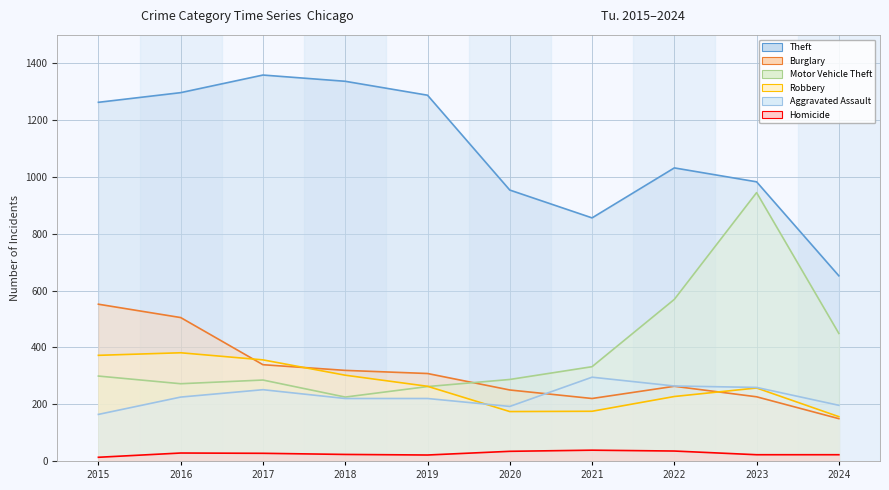

What are all the series names shown in the legend?

Aggravated Assault, Burglary, Motor Vehicle Theft, Robbery, Theft, Homicide